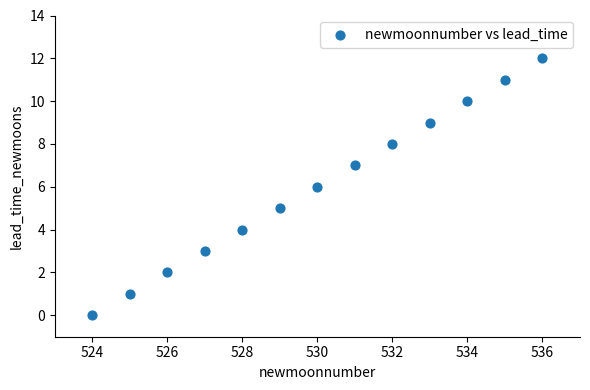

What is the range of Y values (max minus min)?

12